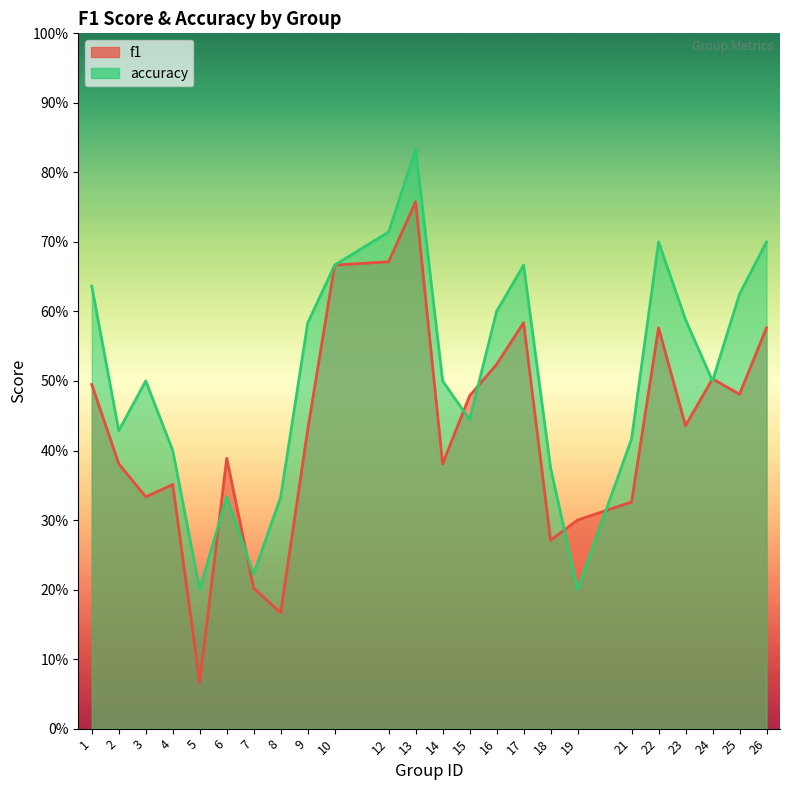

At which label is f1 closest to 0?

5